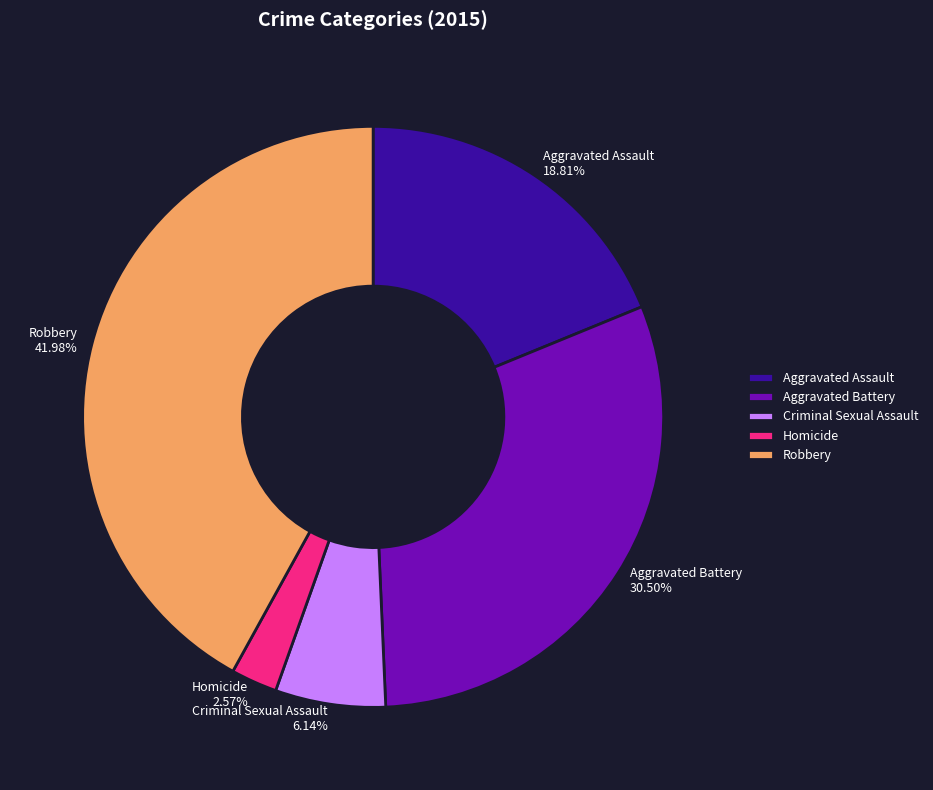

Is Aggravated Battery the majority of the pie?

No